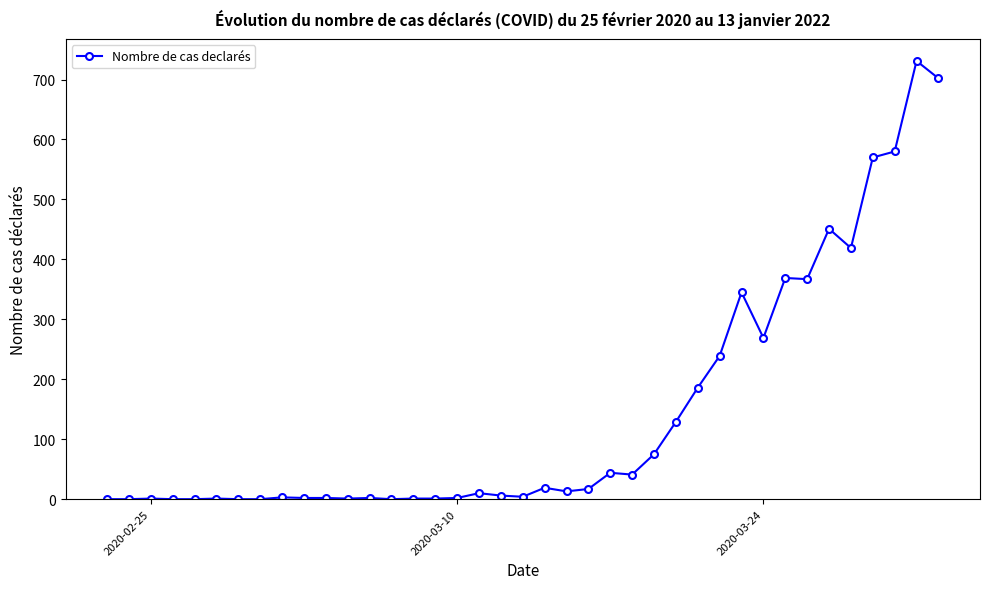

What is the sum of all values?

5602